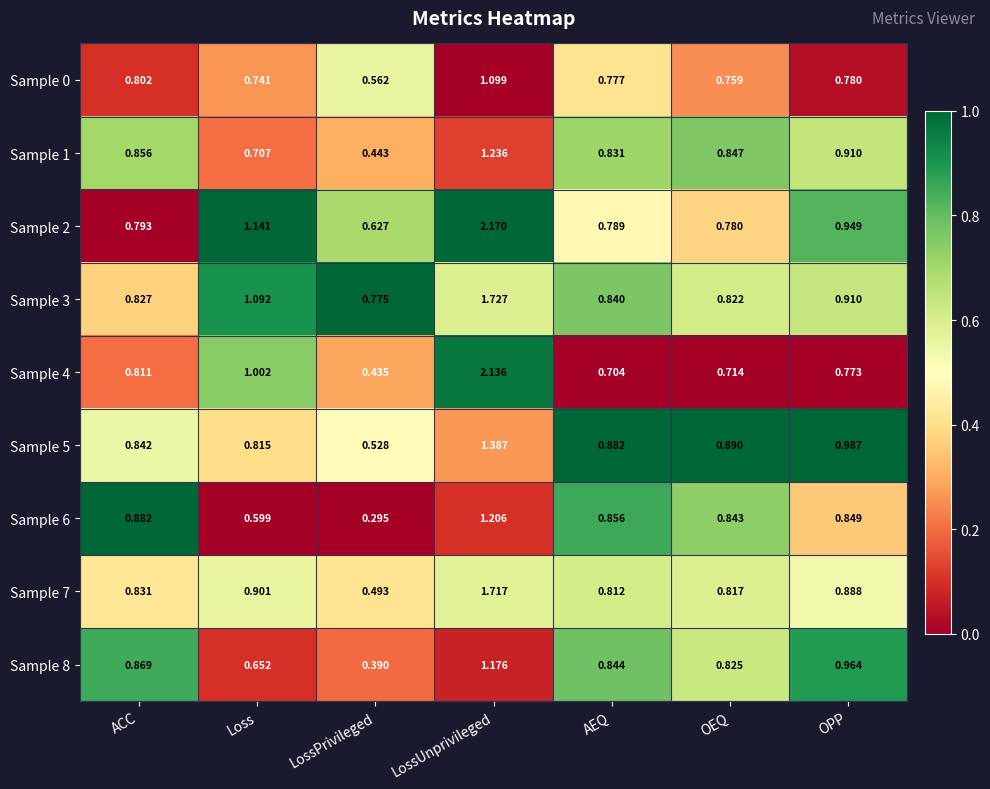

Which label corresponds to the largest value in the chart?

LossUnprivileged